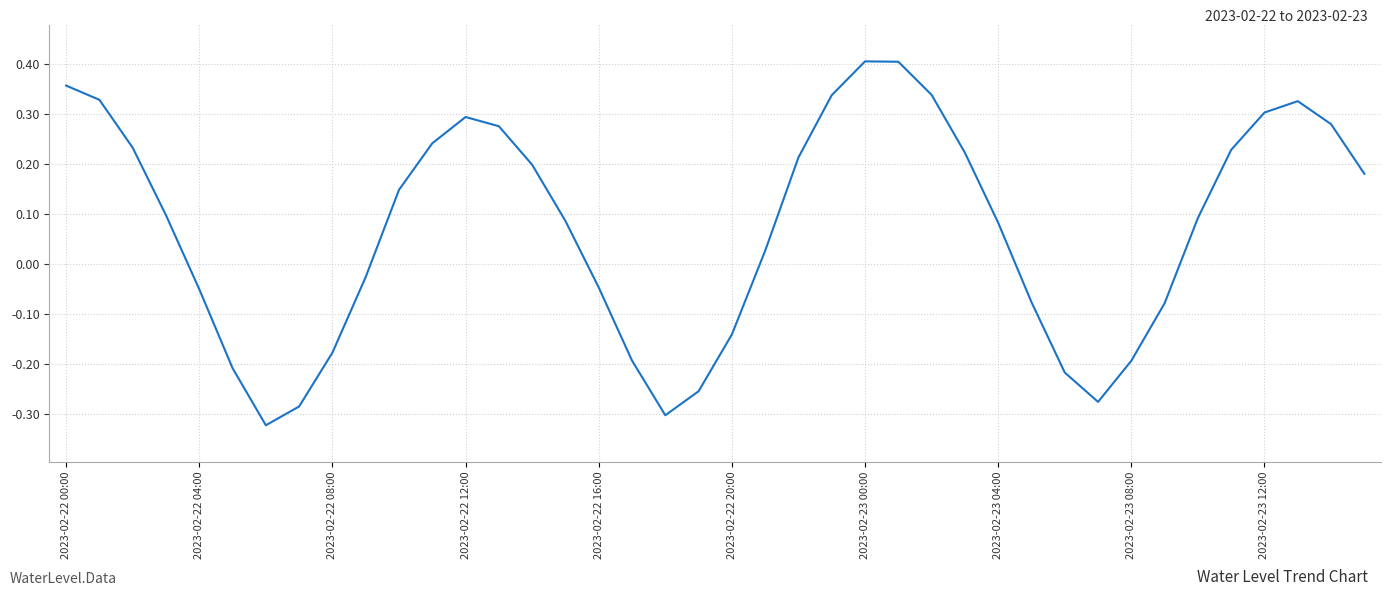

What is the difference between the maximum and minimum values?

0.7